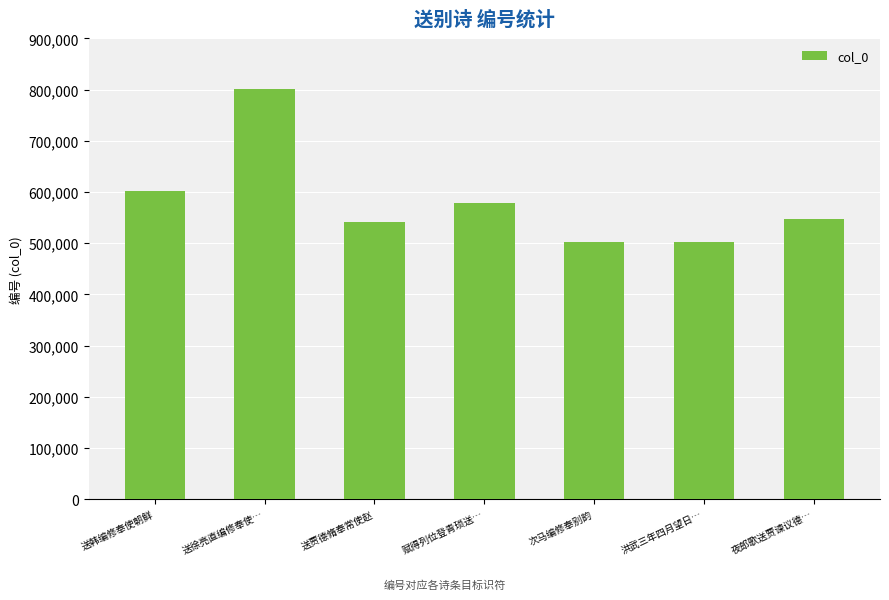

At which category does the chart reach its peak across all series?

送徐亮直编修奉使…